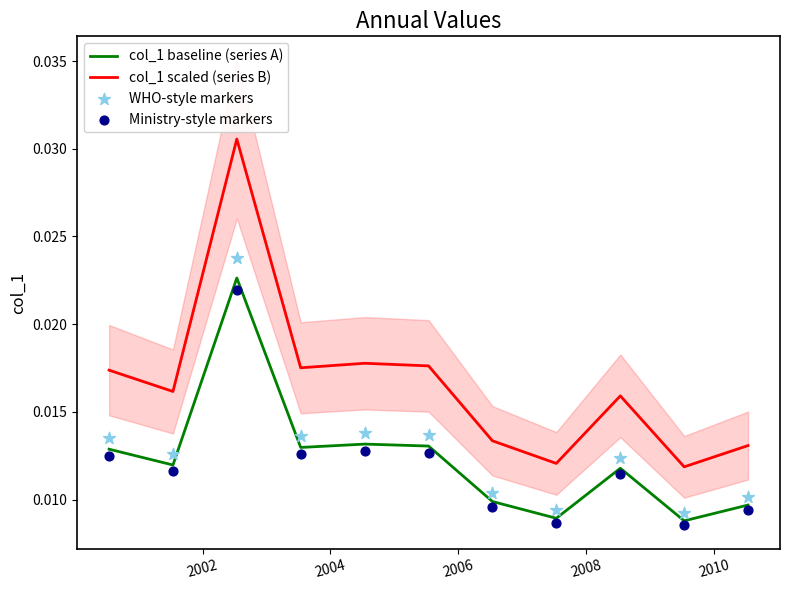

Which series has the widest spread of Y values?

col_1 scaled (series B)